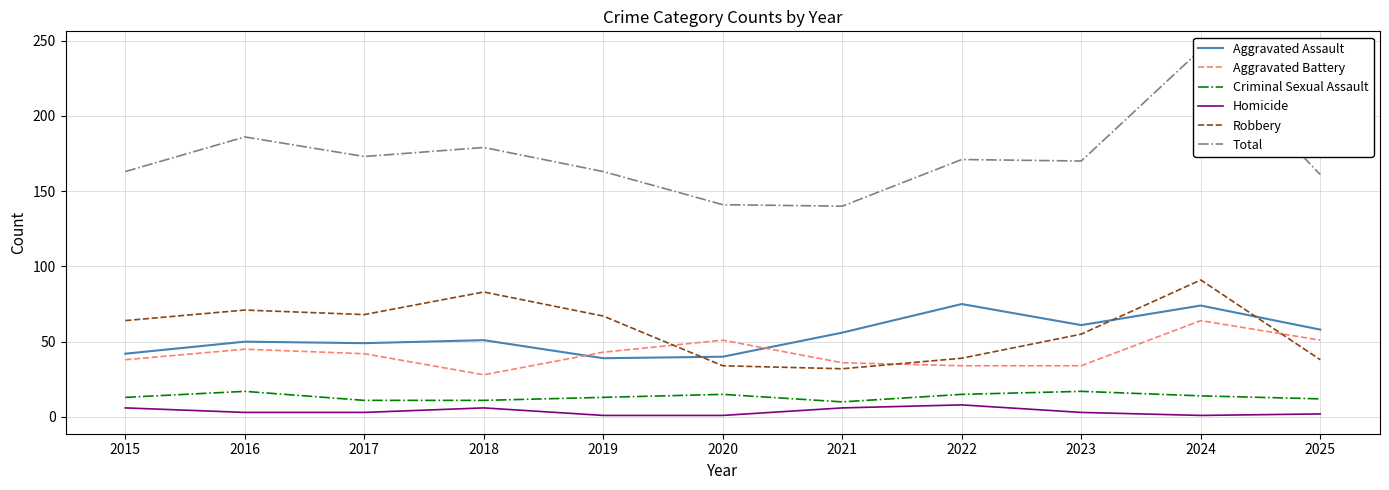

Where does the Aggravated Battery series first go above 42?

2016